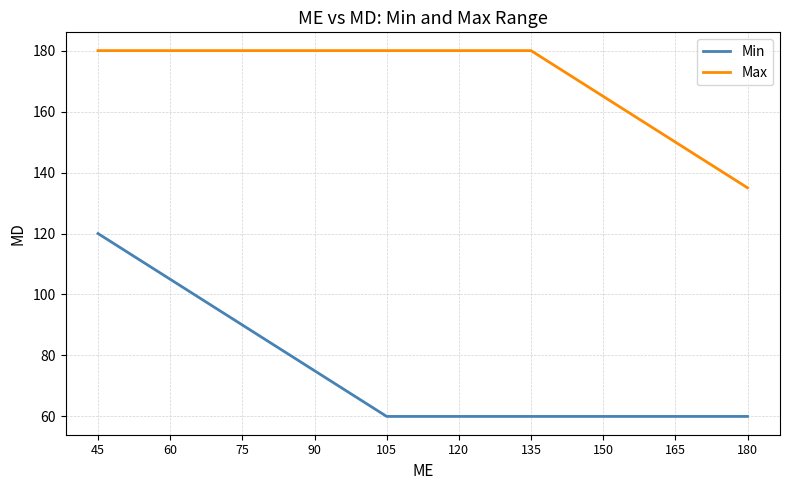

Is it true that Max equals 180 at 45?

True